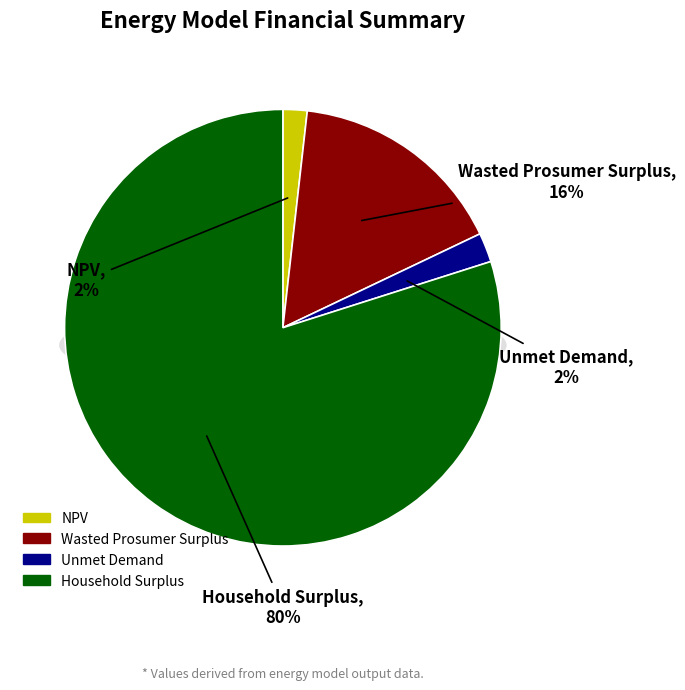

True or false: Unmet Demand accounts for 2% of the total.

True